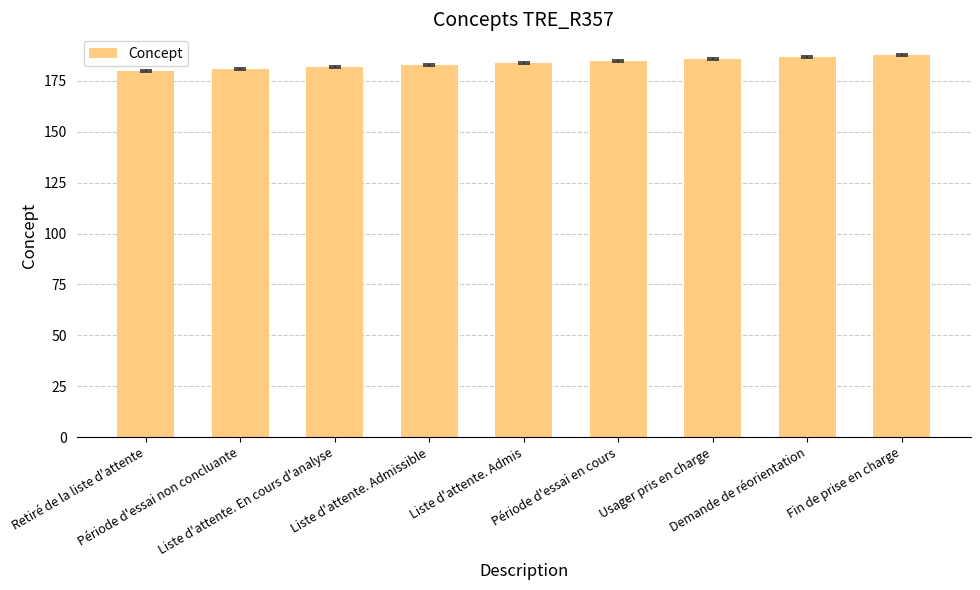

What is the average value?

184